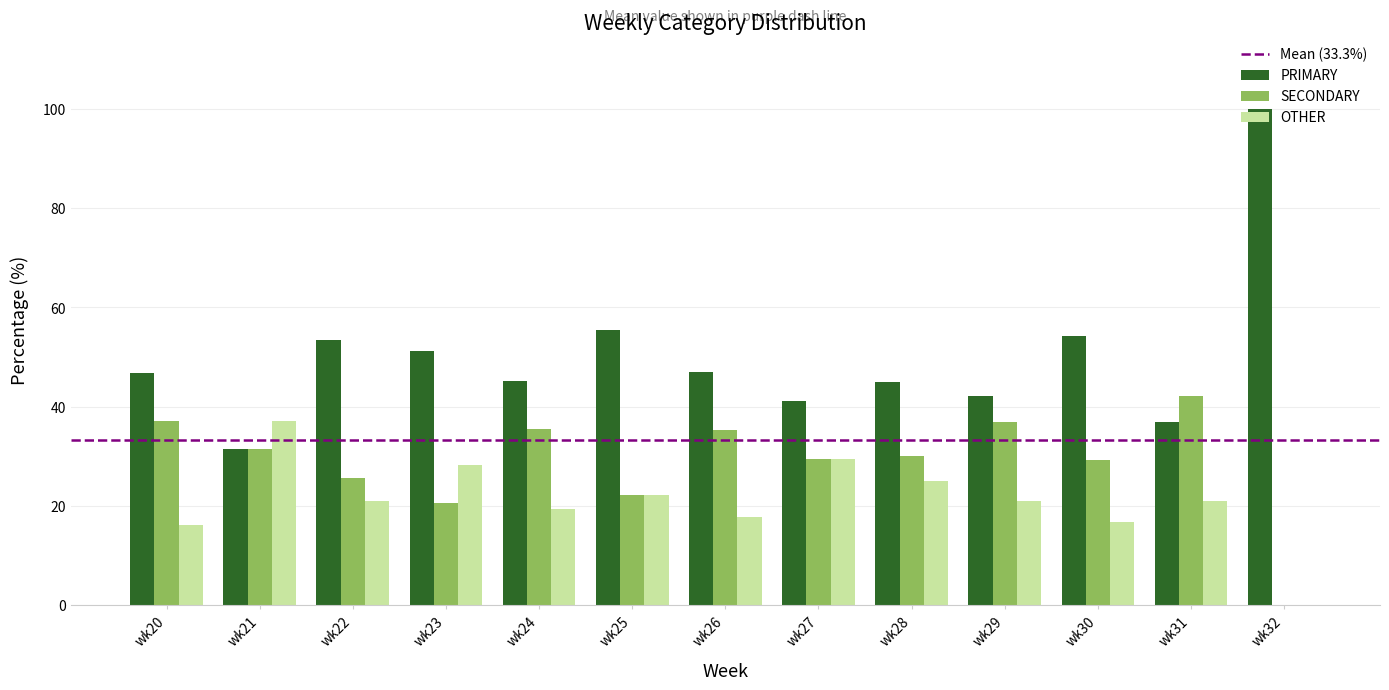

How many data points in PRIMARY are above 46?

7